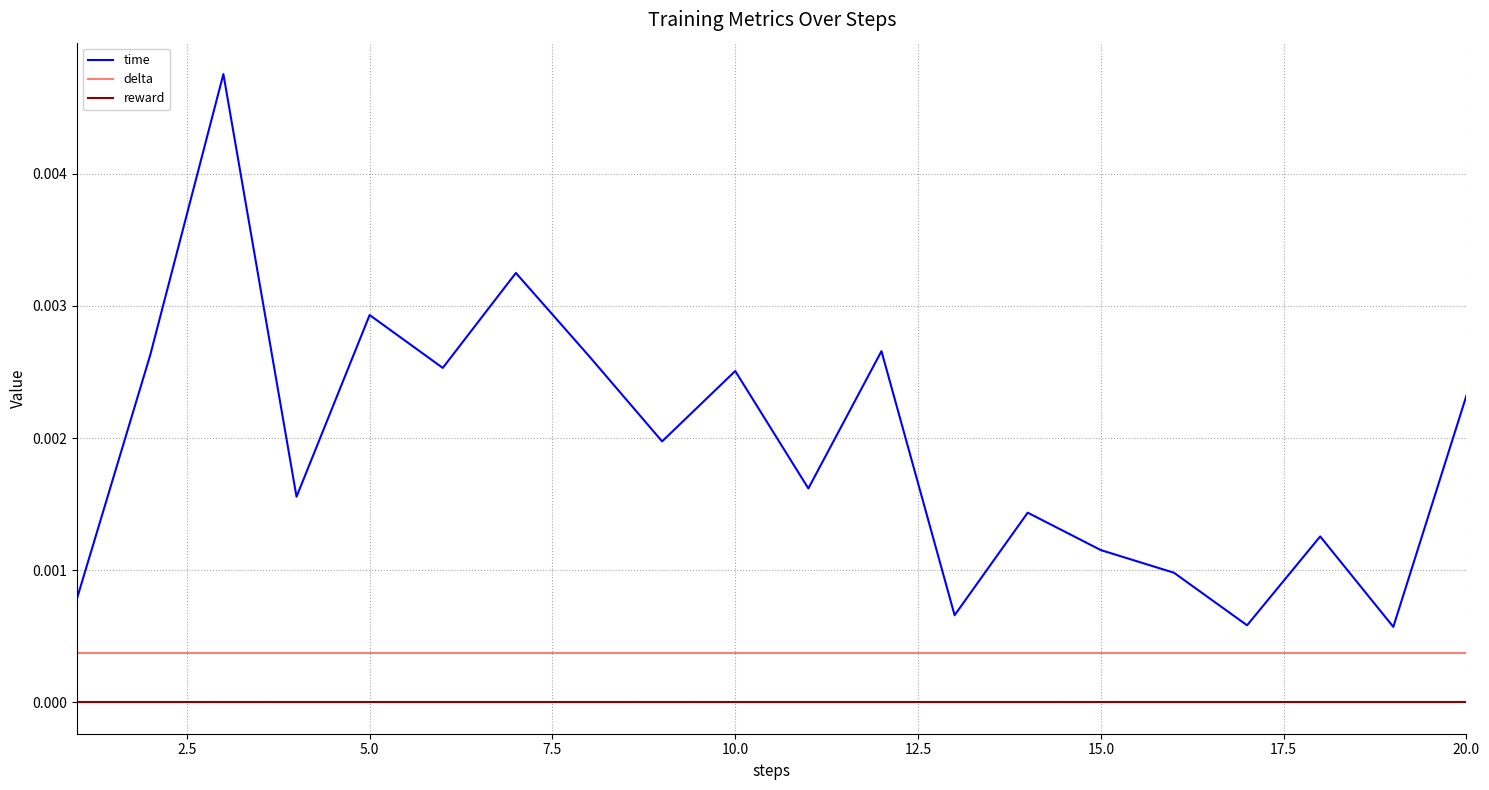

True or false: reward and time intersect in this chart.

False